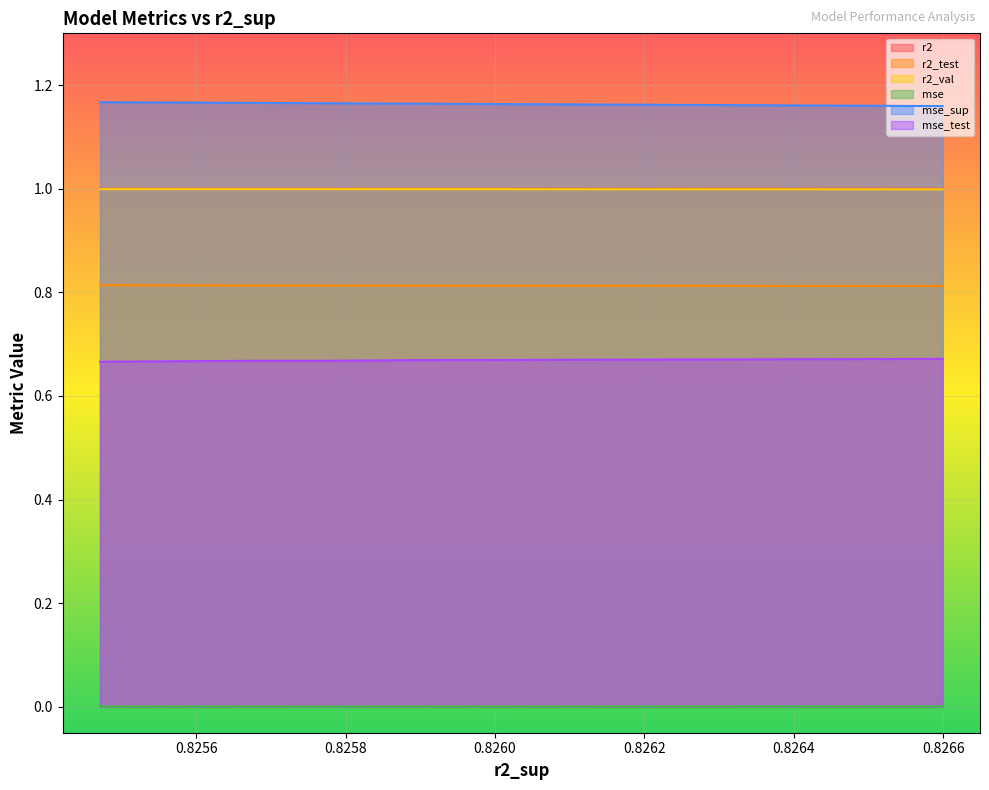

How many lines are shown in the chart?

6